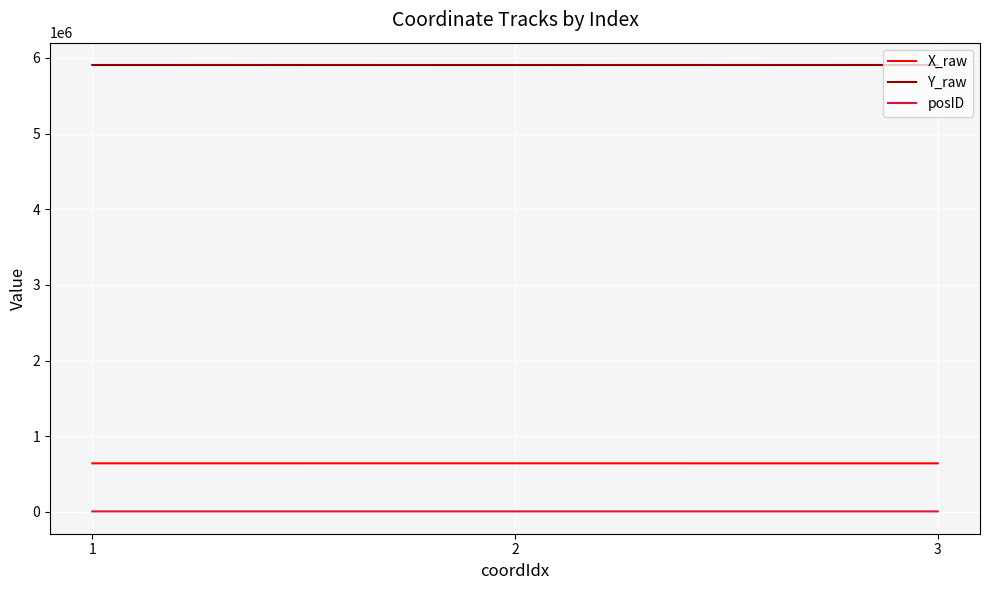

Rank the series by their maximum value, from lowest to highest.

posID, X_raw, Y_raw